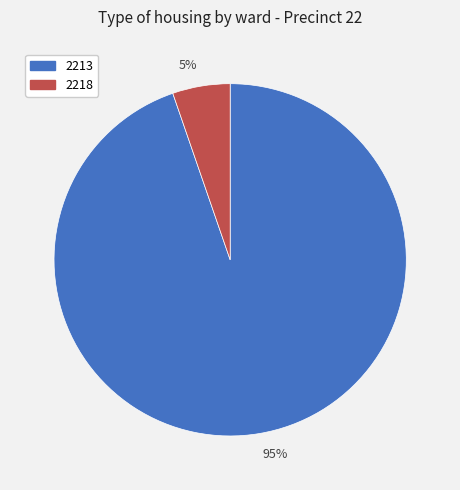

Count the number of slices in the pie.

2